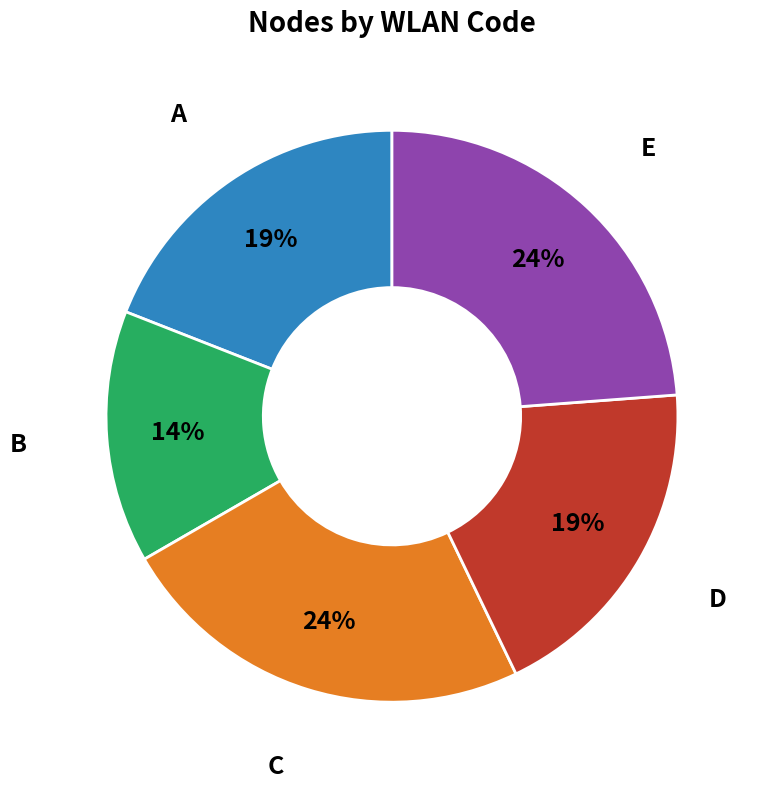

The D slice represents 19% of the pie. True or false?

True